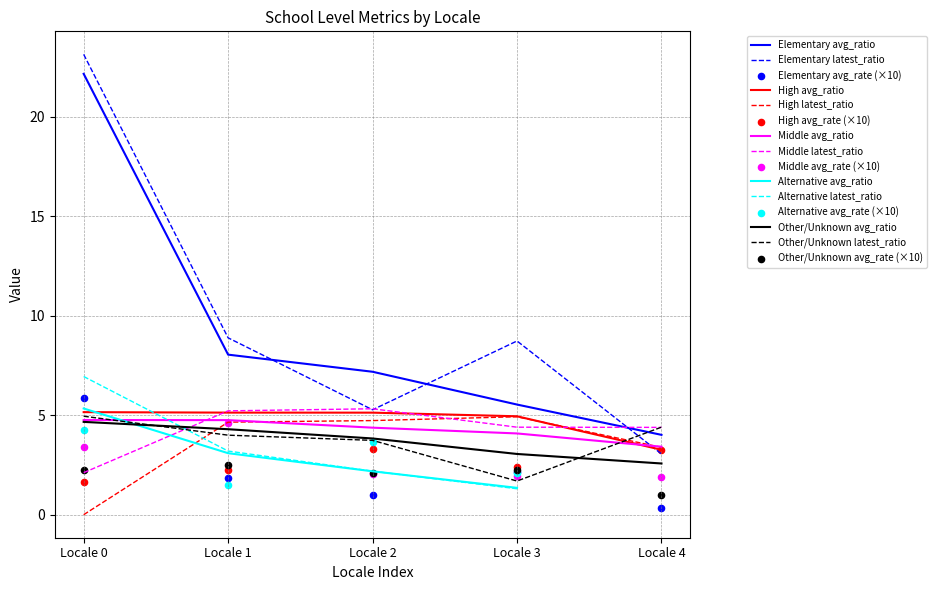

Is it true that High latest_ratio equals 4.7 at Locale 2?

True